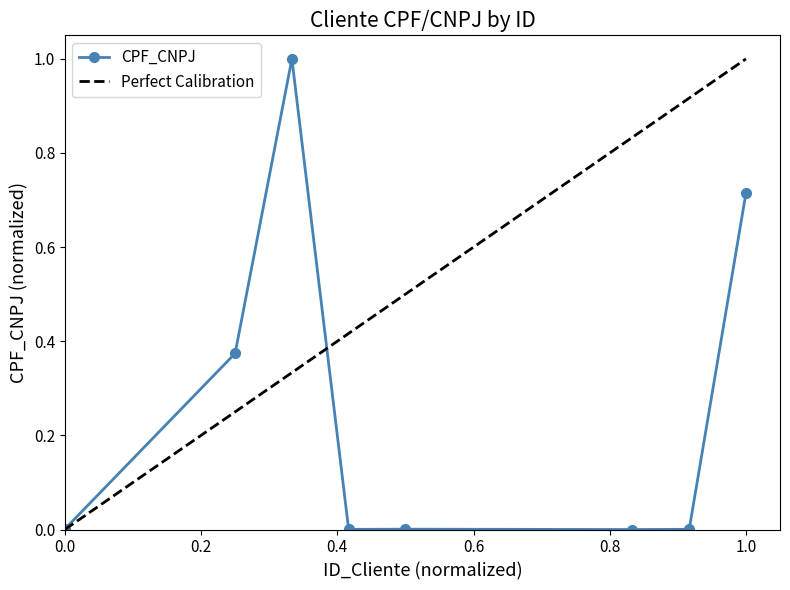

The CPF_CNPJ series shows 0.0 at 0.0. True or false?

True